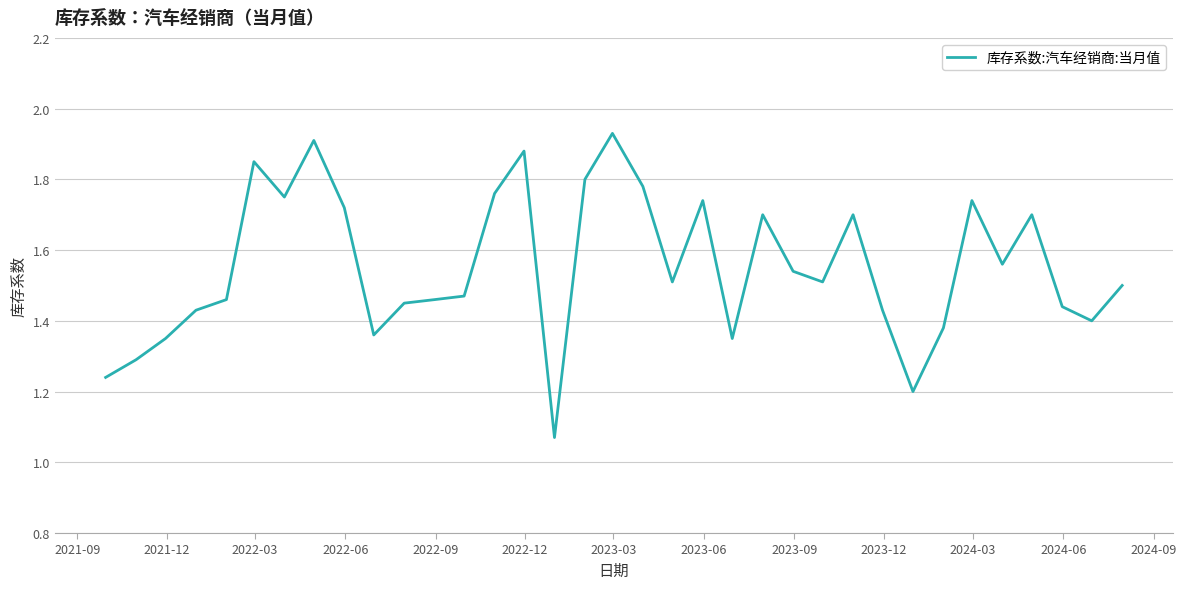

What is the difference between the maximum and minimum values?

0.9